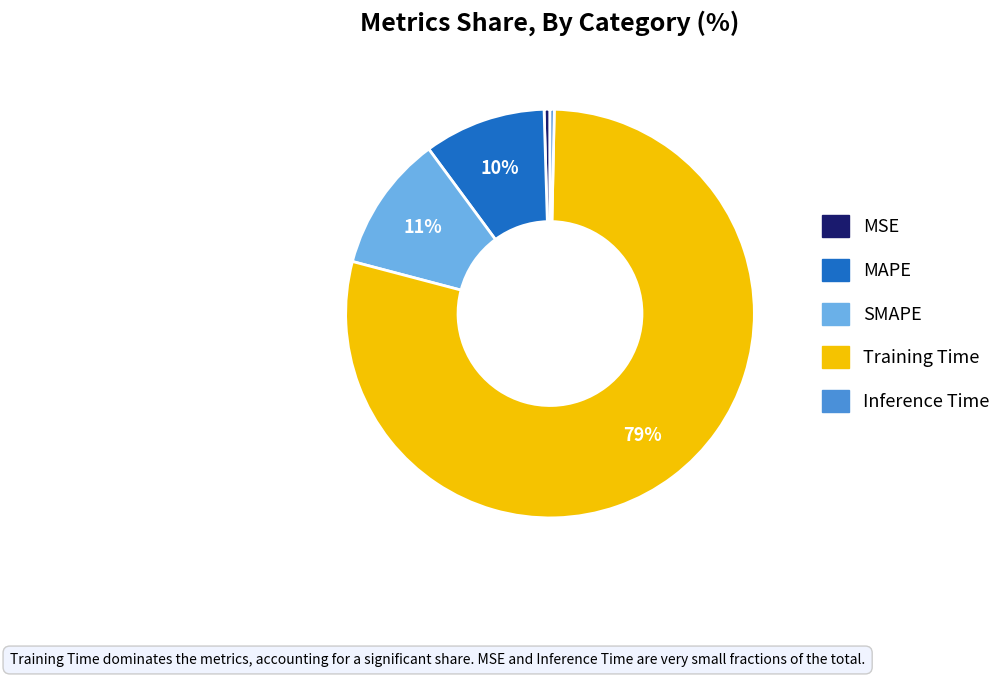

What is the largest slice in the pie chart?

Training Time